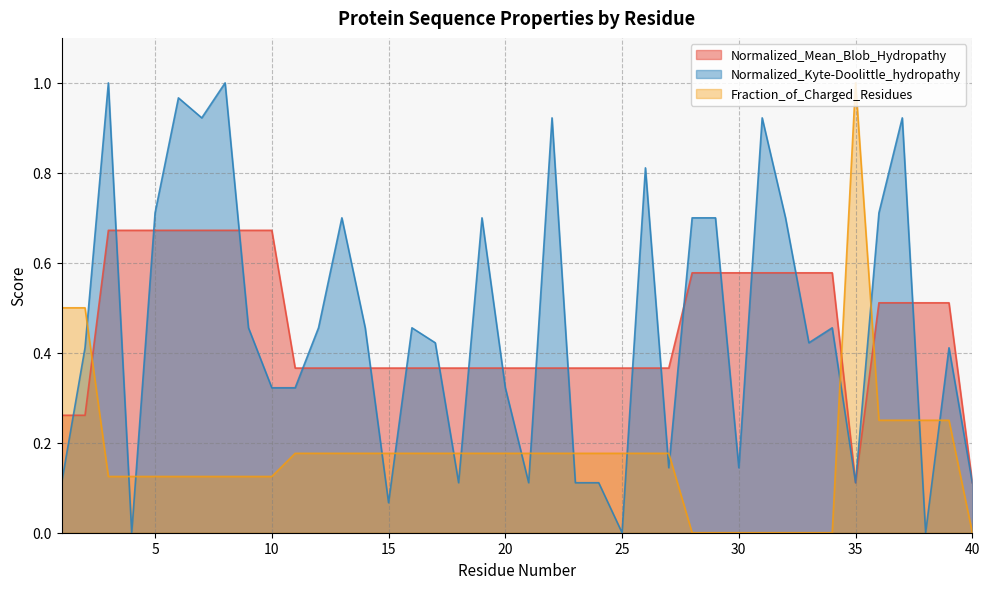

What is the average value of the Normalized_Mean_Blob_Hydropathy series?

0.5